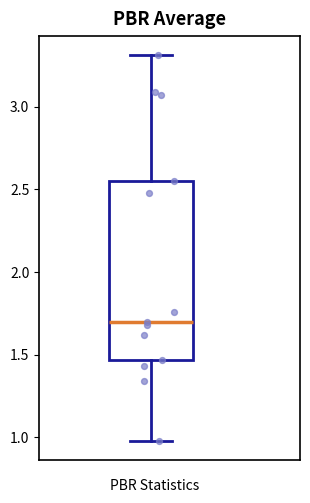

Where is the lower edge of the box on the y-axis? The values are not printed on the chart, so give them approximately, as read against the axis.

1.45